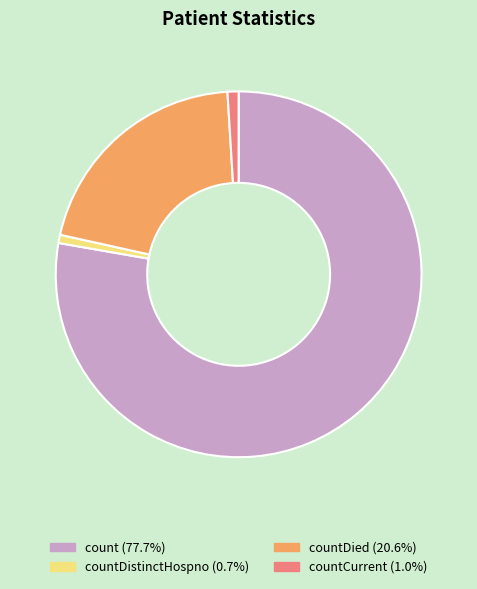

Is there any slice that represents more than half of the pie?

Yes